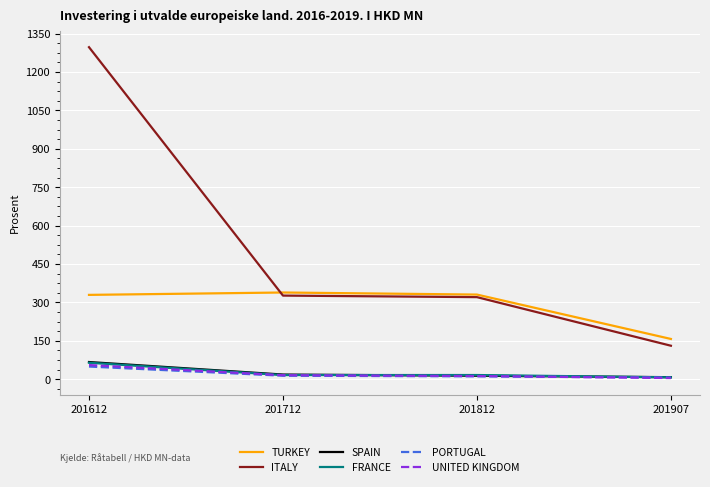

Is the value of FRANCE at 201612 greater than the value of ITALY at 201907?

No